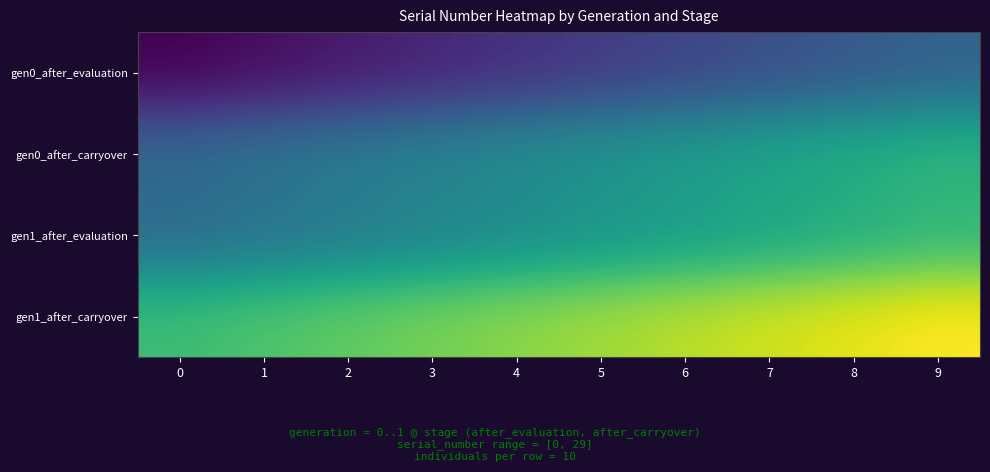

Reading left to right, what are all the values shown in this chart?

gen0_after_evaluation: 0=0	1=1	2=2	3=3	4=4	5=5	6=6	7=7	8=8	9=9
gen0_after_carryover: 0=10	1=11	2=12	3=13	4=14	5=15	6=16	7=17	8=18	9=19
gen1_after_evaluation: 0=10	1=11	2=12	3=13	4=14	5=15	6=16	7=17	8=18	9=19
gen1_after_carryover: 0=20	1=21	2=22	3=23	4=24	5=25	6=26	7=27	8=28	9=29